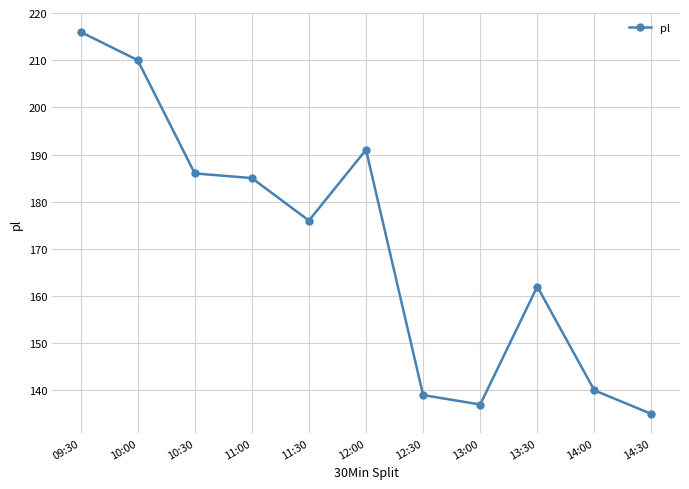

Which category has the highest value across all series?

09:30